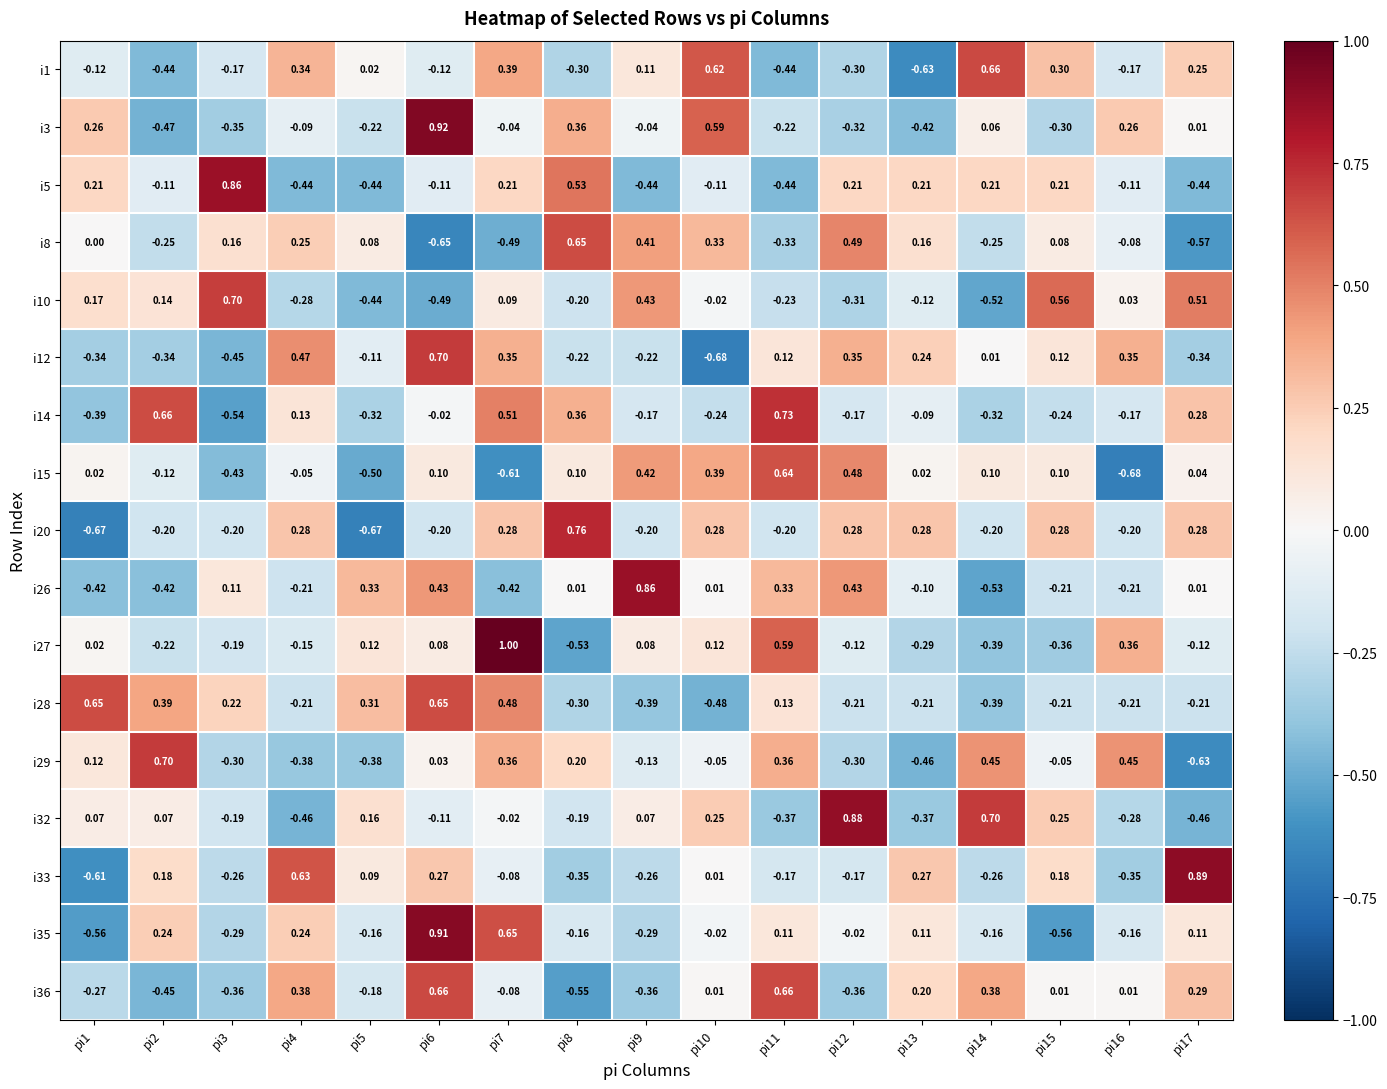

Reading left to right, extract all data points from this chart.

i1: pi1=-0.1	pi2=-0.4	pi3=-0.2	pi4=0.3	pi5=0.0	pi6=-0.1	pi7=0.4	pi8=-0.3	pi9=0.1	pi10=0.6	pi11=-0.4	pi12=-0.3	pi13=-0.6	pi14=0.7	pi15=0.3	pi16=-0.2	pi17=0.2
i3: pi1=0.3	pi2=-0.5	pi3=-0.3	pi4=-0.1	pi5=-0.2	pi6=0.9	pi7=-0.0	pi8=0.4	pi9=-0.0	pi10=0.6	pi11=-0.2	pi12=-0.3	pi13=-0.4	pi14=0.1	pi15=-0.3	pi16=0.3	pi17=0.0
i5: pi1=0.2	pi2=-0.1	pi3=0.9	pi4=-0.4	pi5=-0.4	pi6=-0.1	pi7=0.2	pi8=0.5	pi9=-0.4	pi10=-0.1	pi11=-0.4	pi12=0.2	pi13=0.2	pi14=0.2	pi15=0.2	pi16=-0.1	pi17=-0.4
i8: pi1=0.0	pi2=-0.2	pi3=0.2	pi4=0.2	pi5=0.1	pi6=-0.7	pi7=-0.5	pi8=0.7	pi9=0.4	pi10=0.3	pi11=-0.3	pi12=0.5	pi13=0.2	pi14=-0.2	pi15=0.1	pi16=-0.1	pi17=-0.6
i10: pi1=0.2	pi2=0.1	pi3=0.7	pi4=-0.3	pi5=-0.4	pi6=-0.5	pi7=0.1	pi8=-0.2	pi9=0.4	pi10=-0.0	pi11=-0.2	pi12=-0.3	pi13=-0.1	pi14=-0.5	pi15=0.6	pi16=0.0	pi17=0.5
i12: pi1=-0.3	pi2=-0.3	pi3=-0.5	pi4=0.5	pi5=-0.1	pi6=0.7	pi7=0.3	pi8=-0.2	pi9=-0.2	pi10=-0.7	pi11=0.1	pi12=0.3	pi13=0.2	pi14=0.0	pi15=0.1	pi16=0.3	pi17=-0.3
i14: pi1=-0.4	pi2=0.7	pi3=-0.5	pi4=0.1	pi5=-0.3	pi6=-0.0	pi7=0.5	pi8=0.4	pi9=-0.2	pi10=-0.2	pi11=0.7	pi12=-0.2	pi13=-0.1	pi14=-0.3	pi15=-0.2	pi16=-0.2	pi17=0.3
i15: pi1=0.0	pi2=-0.1	pi3=-0.4	pi4=-0.1	pi5=-0.5	pi6=0.1	pi7=-0.6	pi8=0.1	pi9=0.4	pi10=0.4	pi11=0.6	pi12=0.5	pi13=0.0	pi14=0.1	pi15=0.1	pi16=-0.7	pi17=0.0
i20: pi1=-0.7	pi2=-0.2	pi3=-0.2	pi4=0.3	pi5=-0.7	pi6=-0.2	pi7=0.3	pi8=0.8	pi9=-0.2	pi10=0.3	pi11=-0.2	pi12=0.3	pi13=0.3	pi14=-0.2	pi15=0.3	pi16=-0.2	pi17=0.3
i26: pi1=-0.4	pi2=-0.4	pi3=0.1	pi4=-0.2	pi5=0.3	pi6=0.4	pi7=-0.4	pi8=0.0	pi9=0.9	pi10=0.0	pi11=0.3	pi12=0.4	pi13=-0.1	pi14=-0.5	pi15=-0.2	pi16=-0.2	pi17=0.0
i27: pi1=0.0	pi2=-0.2	pi3=-0.2	pi4=-0.1	pi5=0.1	pi6=0.1	pi7=1.0	pi8=-0.5	pi9=0.1	pi10=0.1	pi11=0.6	pi12=-0.1	pi13=-0.3	pi14=-0.4	pi15=-0.4	pi16=0.4	pi17=-0.1
i28: pi1=0.7	pi2=0.4	pi3=0.2	pi4=-0.2	pi5=0.3	pi6=0.7	pi7=0.5	pi8=-0.3	pi9=-0.4	pi10=-0.5	pi11=0.1	pi12=-0.2	pi13=-0.2	pi14=-0.4	pi15=-0.2	pi16=-0.2	pi17=-0.2
i29: pi1=0.1	pi2=0.7	pi3=-0.3	pi4=-0.4	pi5=-0.4	pi6=0.0	pi7=0.4	pi8=0.2	pi9=-0.1	pi10=-0.1	pi11=0.4	pi12=-0.3	pi13=-0.5	pi14=0.5	pi15=-0.1	pi16=0.5	pi17=-0.6
i32: pi1=0.1	pi2=0.1	pi3=-0.2	pi4=-0.5	pi5=0.2	pi6=-0.1	pi7=-0.0	pi8=-0.2	pi9=0.1	pi10=0.2	pi11=-0.4	pi12=0.9	pi13=-0.4	pi14=0.7	pi15=0.2	pi16=-0.3	pi17=-0.5
i33: pi1=-0.6	pi2=0.2	pi3=-0.3	pi4=0.6	pi5=0.1	pi6=0.3	pi7=-0.1	pi8=-0.3	pi9=-0.3	pi10=0.0	pi11=-0.2	pi12=-0.2	pi13=0.3	pi14=-0.3	pi15=0.2	pi16=-0.3	pi17=0.9
i35: pi1=-0.6	pi2=0.2	pi3=-0.3	pi4=0.2	pi5=-0.2	pi6=0.9	pi7=0.7	pi8=-0.2	pi9=-0.3	pi10=-0.0	pi11=0.1	pi12=-0.0	pi13=0.1	pi14=-0.2	pi15=-0.6	pi16=-0.2	pi17=0.1
i36: pi1=-0.3	pi2=-0.5	pi3=-0.4	pi4=0.4	pi5=-0.2	pi6=0.7	pi7=-0.1	pi8=-0.6	pi9=-0.4	pi10=0.0	pi11=0.7	pi12=-0.4	pi13=0.2	pi14=0.4	pi15=0.0	pi16=0.0	pi17=0.3